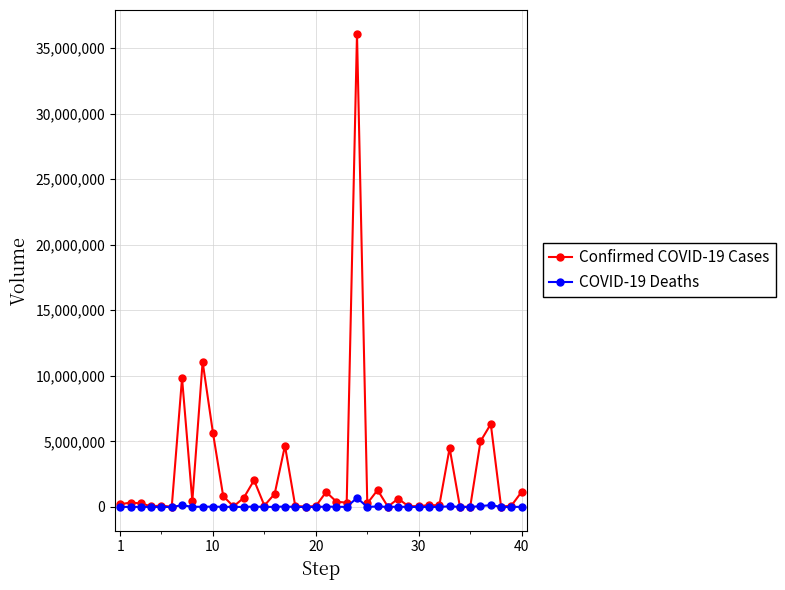

Which series has the widest spread of values?

Confirmed COVID-19 Cases